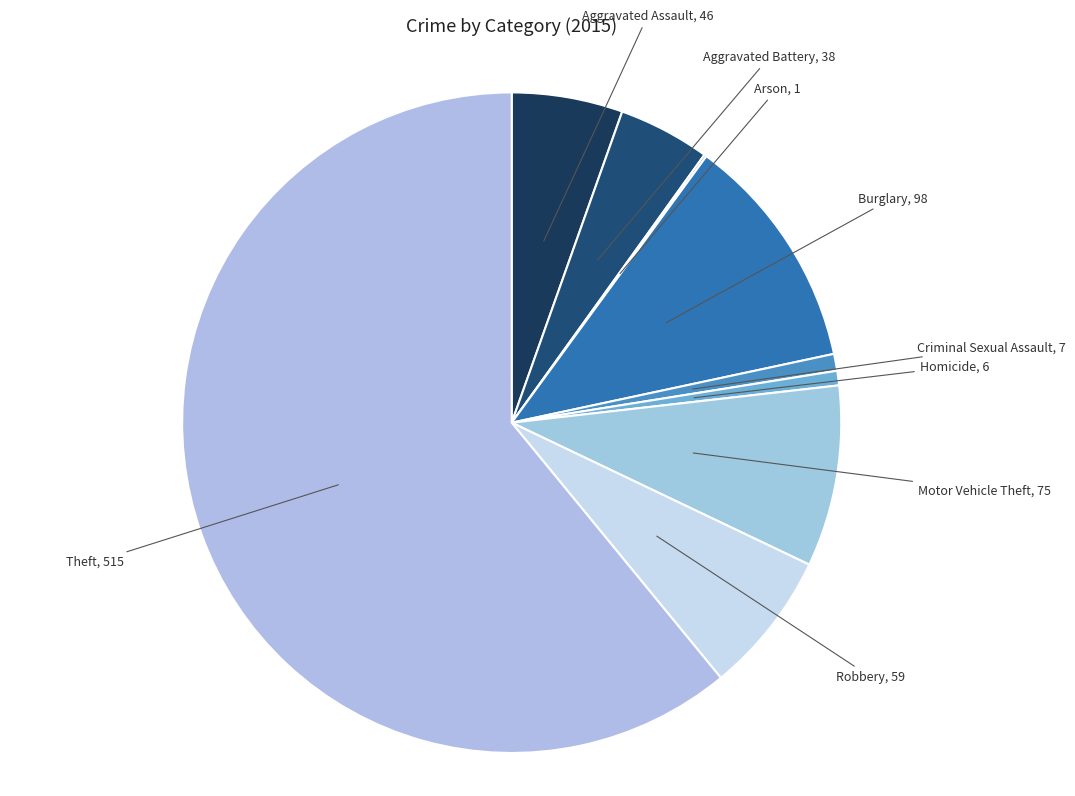

Which slice is the largest?

Theft